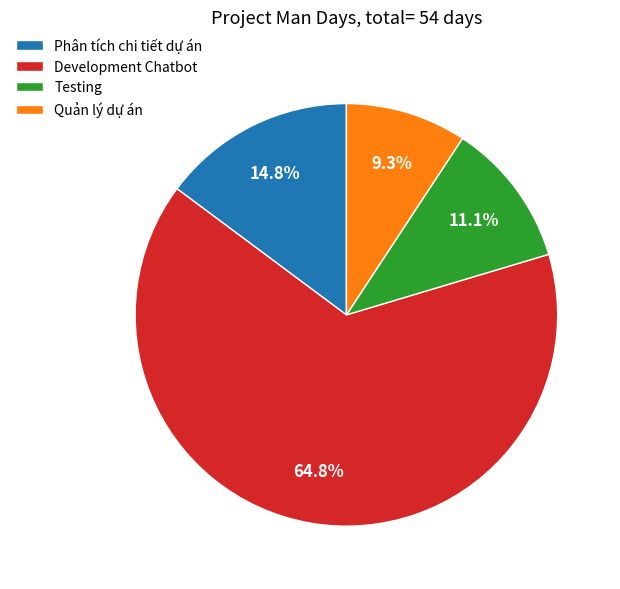

What is the smallest slice in the pie chart?

Quản lý dự án